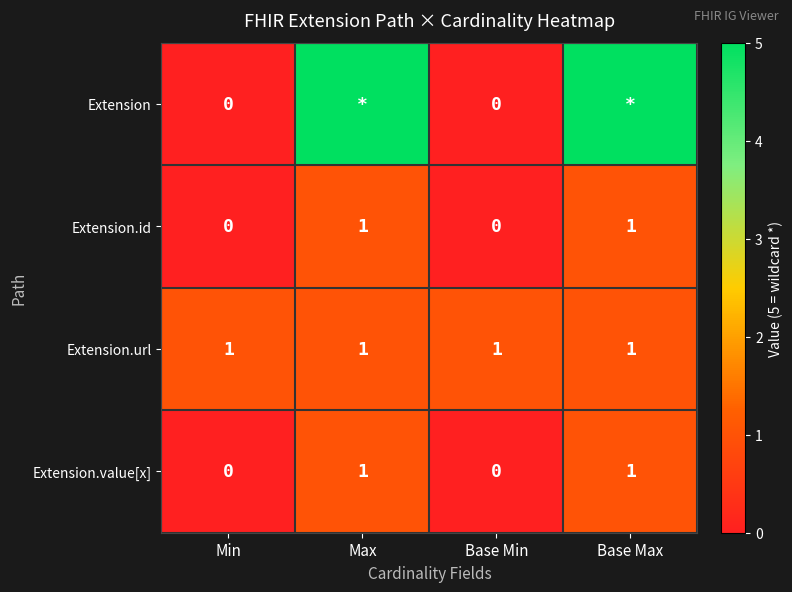

The value of Extension.url at Max is 1. True or false?

True